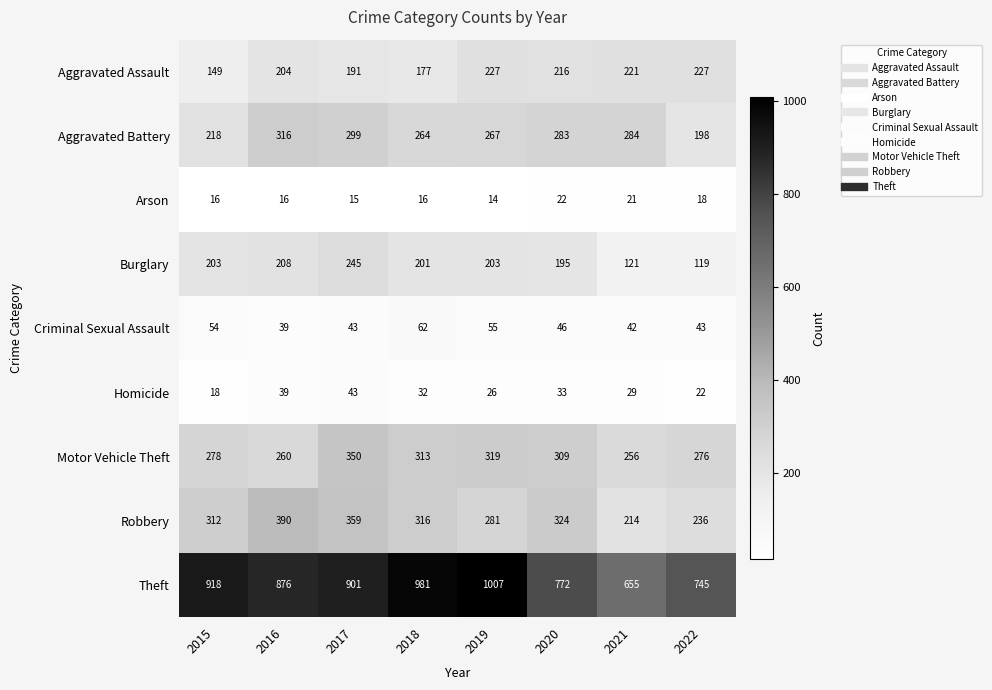

True or false: Burglary has a value of 324 at 2016.

False